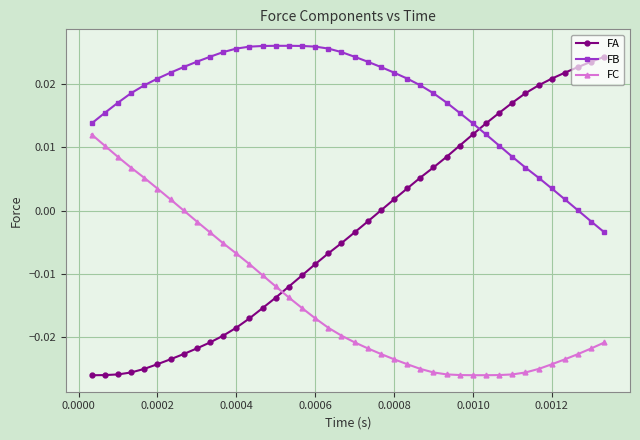

What is the sum of all FB values?

0.7